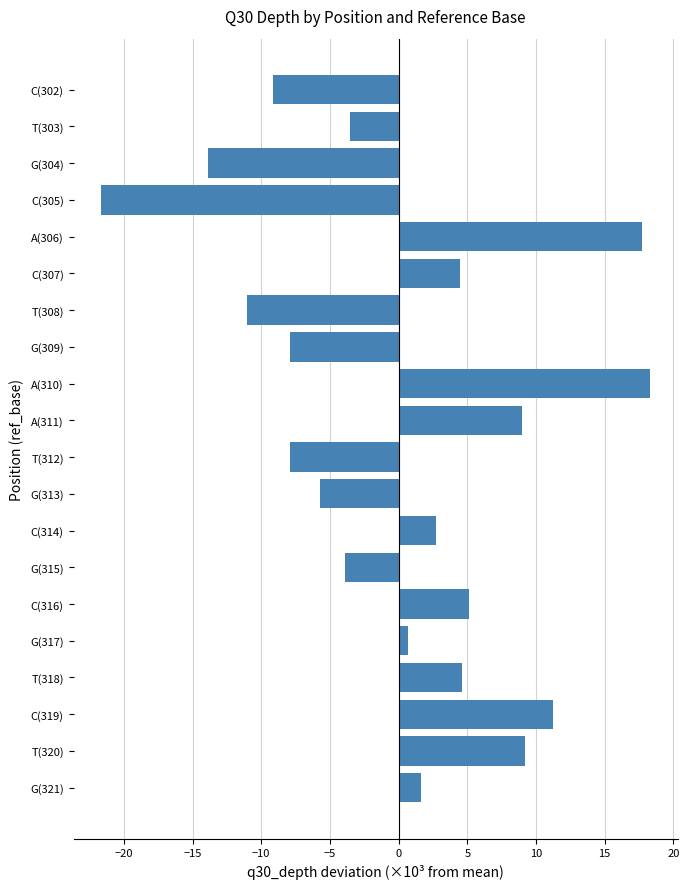

How many bars are there in total?

20